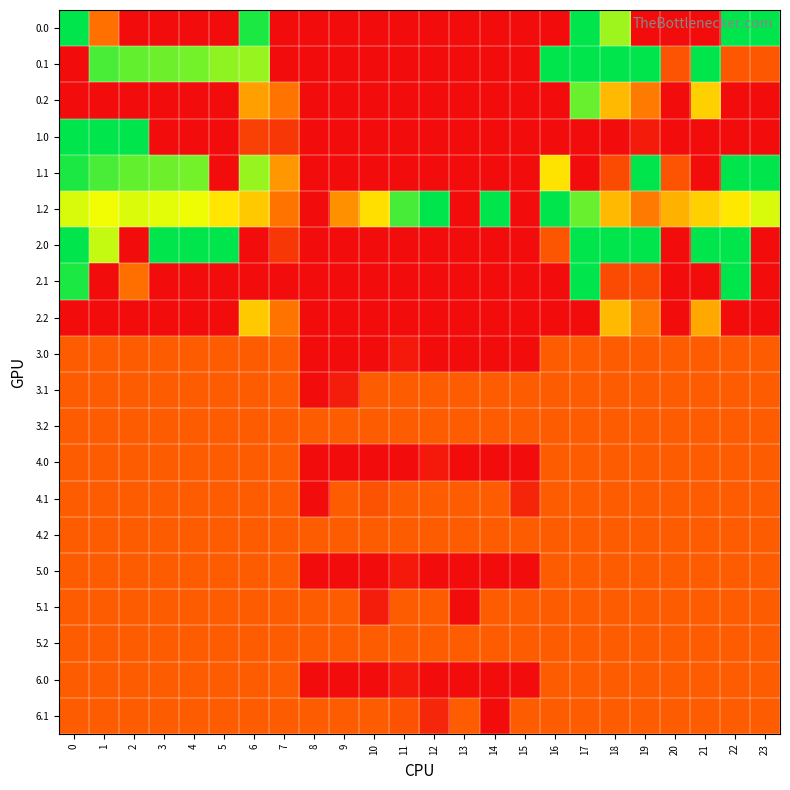

Count the number of categories in the chart.

24